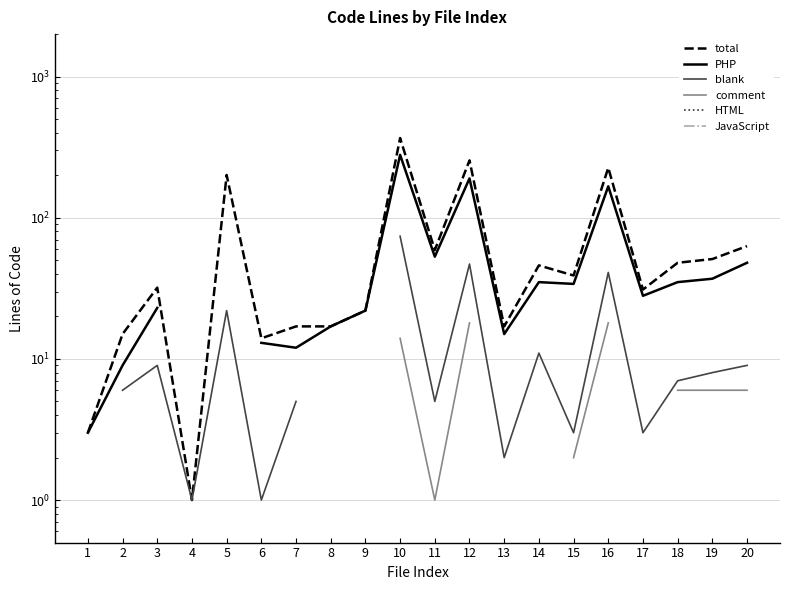

How many data points does each series have?

20